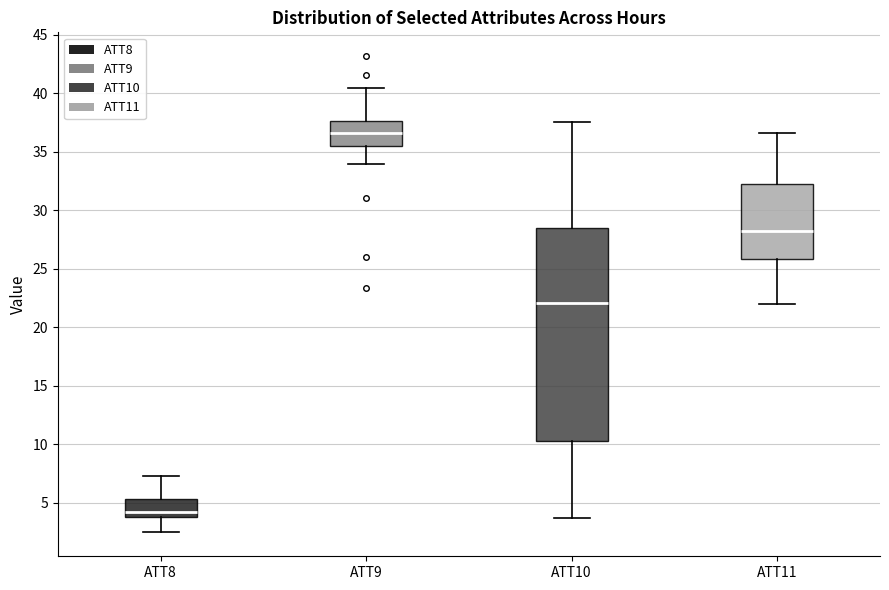

Which box has the lowest median line?

ATT8